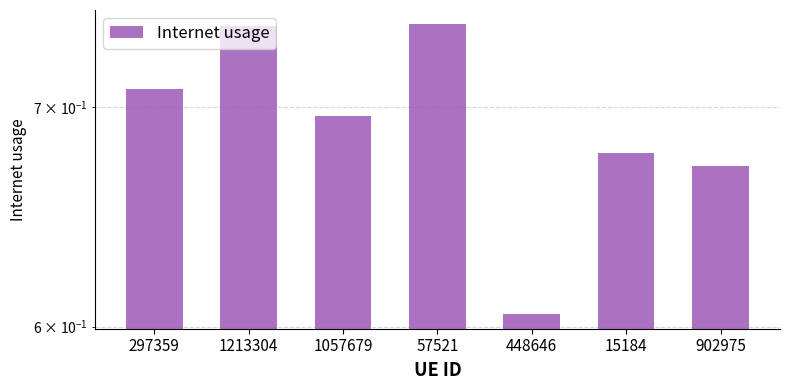

Which has a higher value, 1213304 or 297359?

1213304